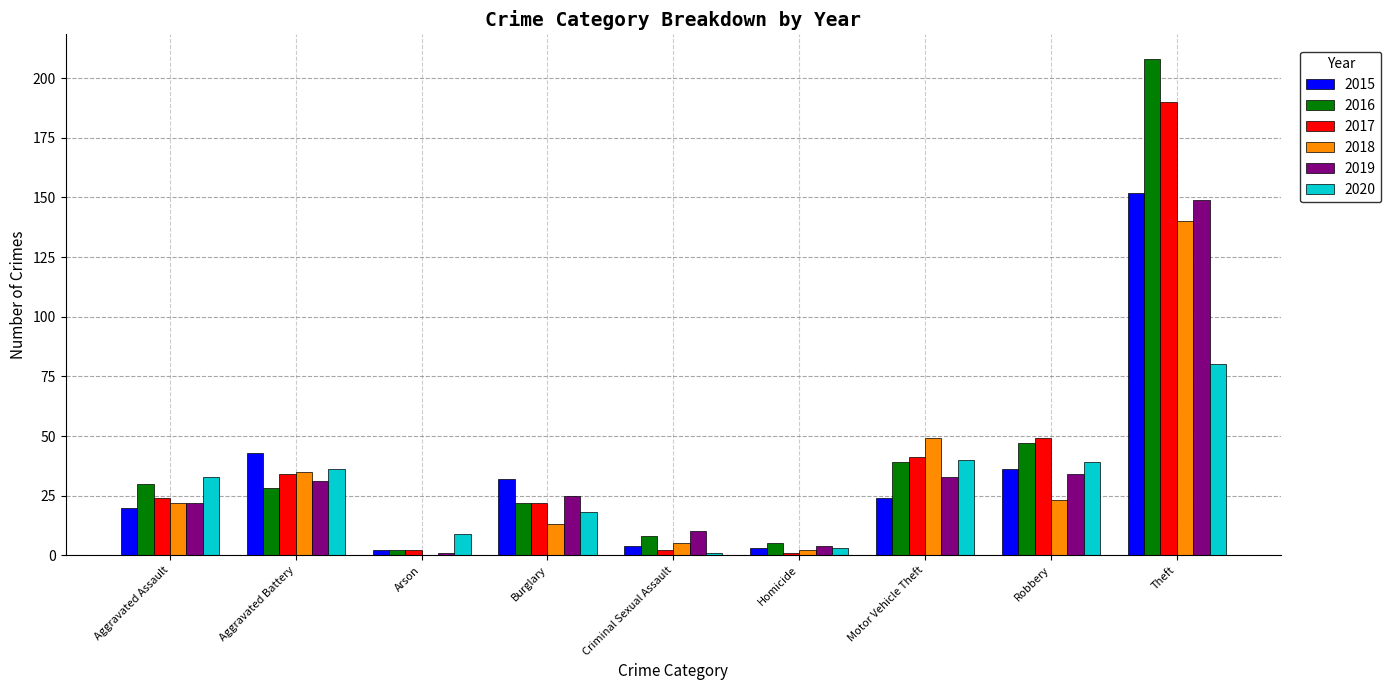

Reading right to left, transcribe all the data shown in this chart.

2015: 152	36	24	3	4	32	2	43	20
2016: 208	47	39	5	8	22	2	28	30
2017: 190	49	41	1	2	22	2	34	24
2018: 140	23	49	2	5	13	0	35	22
2019: 149	34	33	4	10	25	1	31	22
2020: 80	39	40	3	1	18	9	36	33